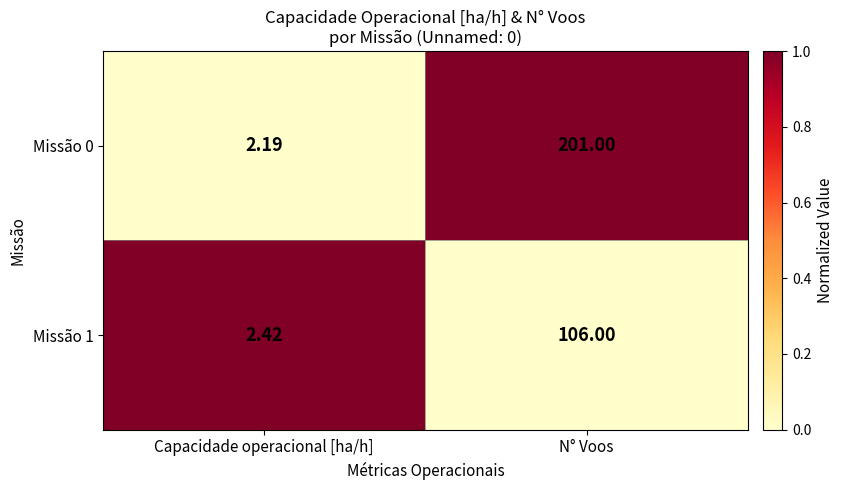

What is the difference between the highest and lowest values at N° Voos?

95.0